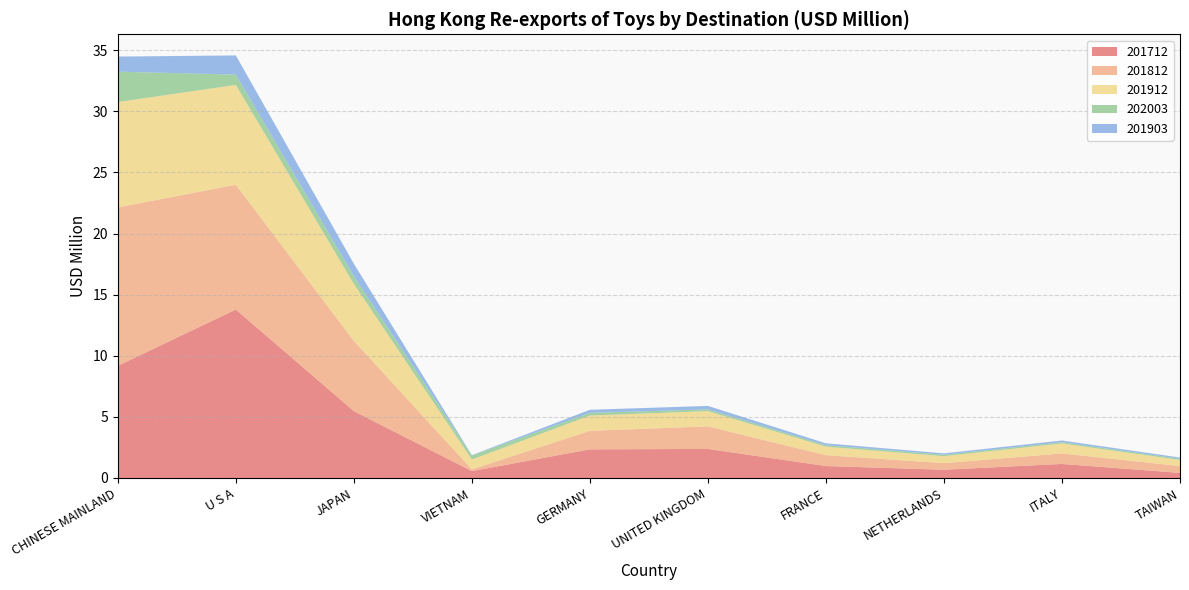

Reading left to right, extract all data points from this chart.

201712: 9.2	13.8	5.5	0.6	2.3	2.4	1.0	0.7	1.1	0.4
201812: 13.0	10.2	5.8	0.1	1.5	1.8	0.9	0.5	0.9	0.6
201912: 8.6	8.2	4.7	0.8	1.3	1.2	0.7	0.6	0.8	0.5
202003: 2.5	0.8	0.6	0.3	0.2	0.1	0.1	0.1	0.1	0.1
201903: 1.2	1.6	1.0	0.0	0.3	0.3	0.2	0.1	0.1	0.1